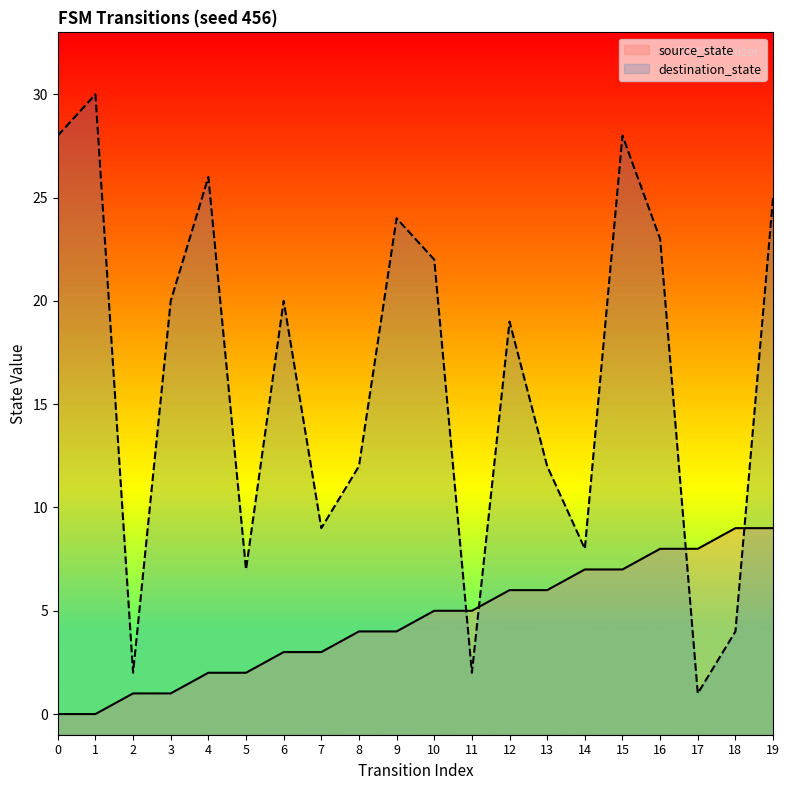

What is the average value of the destination_state series?

16